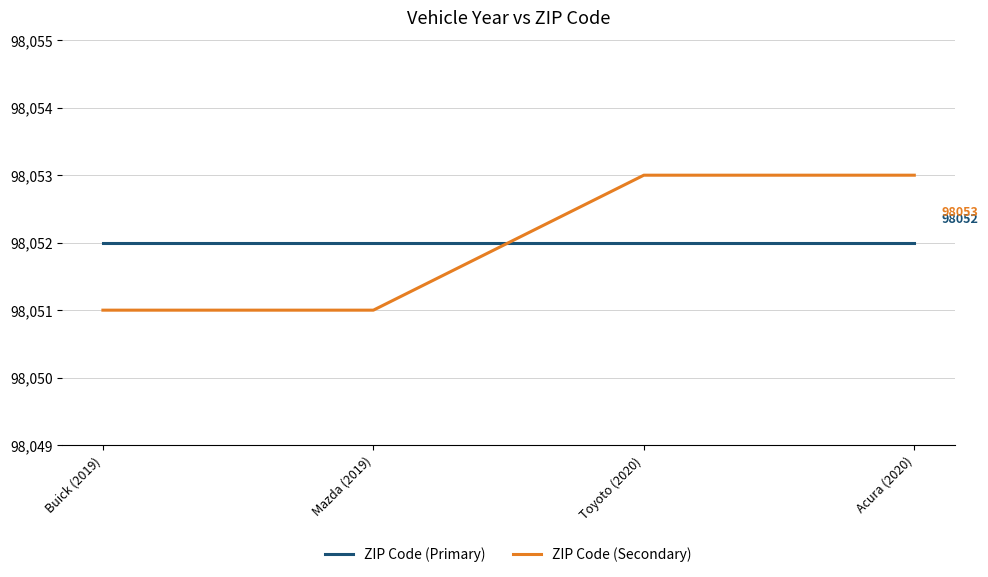

Is the value of ZIP Code (Secondary) at Buick (2019) greater than the value of ZIP Code (Primary) at Mazda (2019)?

No